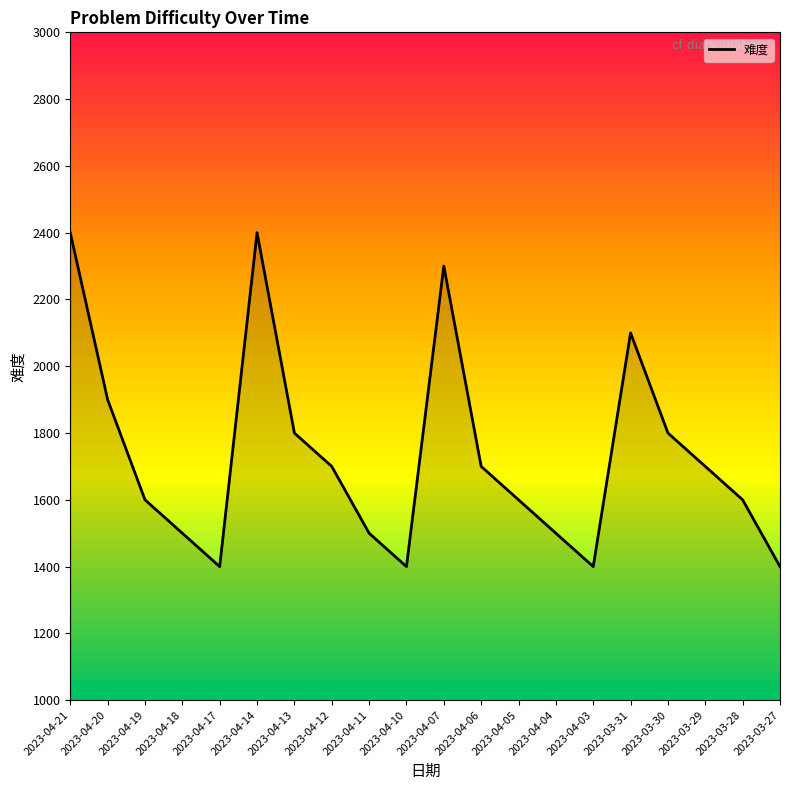

True or false: the data shows 552 at 2023-03-28.

False